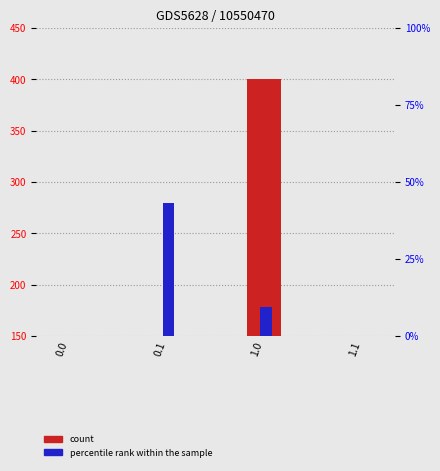

Rank the series by their average value, from lowest to highest.

percentile rank within the sample, count